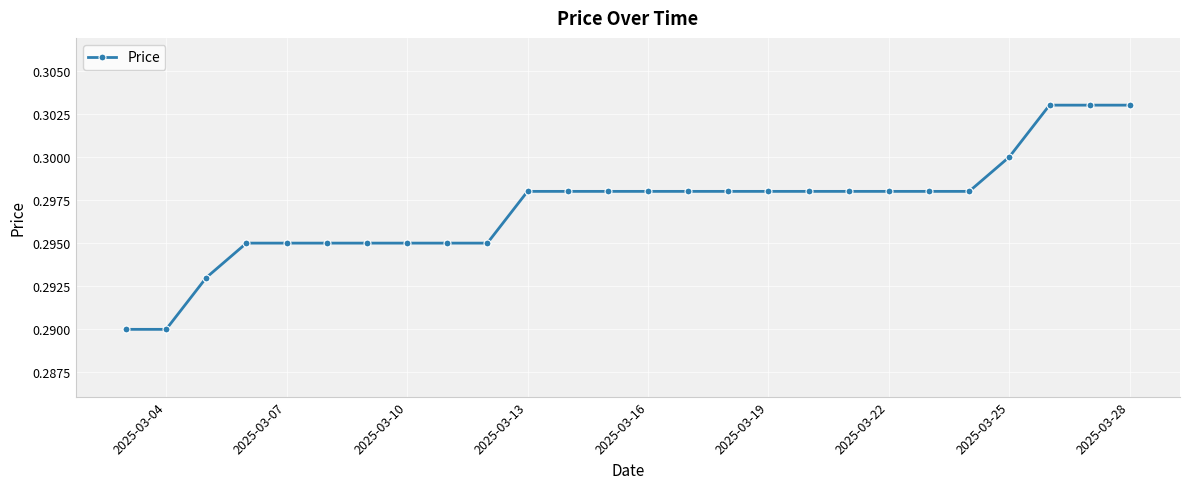

What is the sum of all values?

7.7